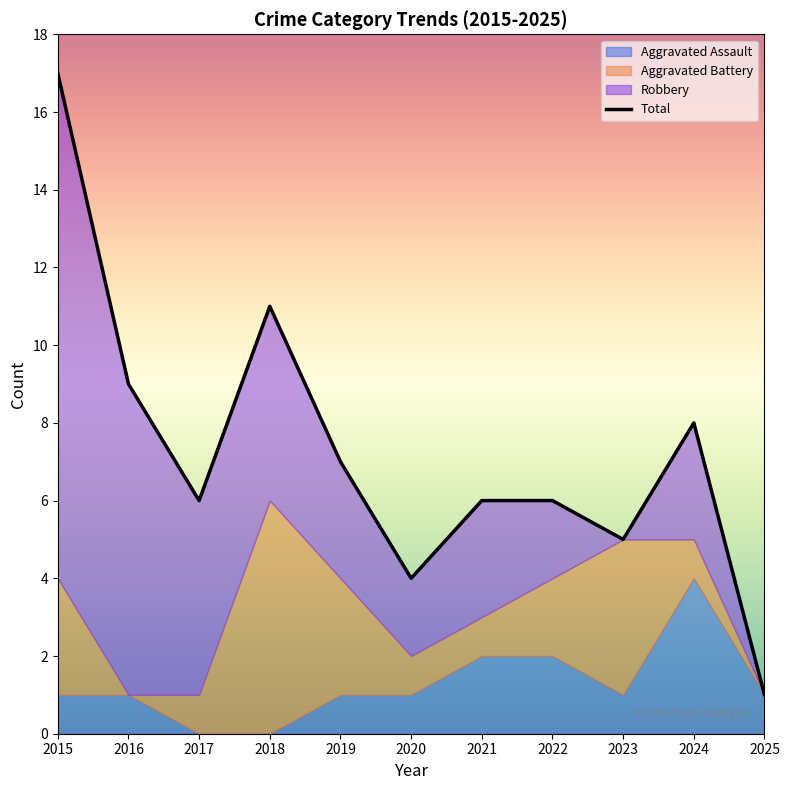

Between which two adjacent categories do Robbery and Aggravated Battery first intersect?

2017 and 2018